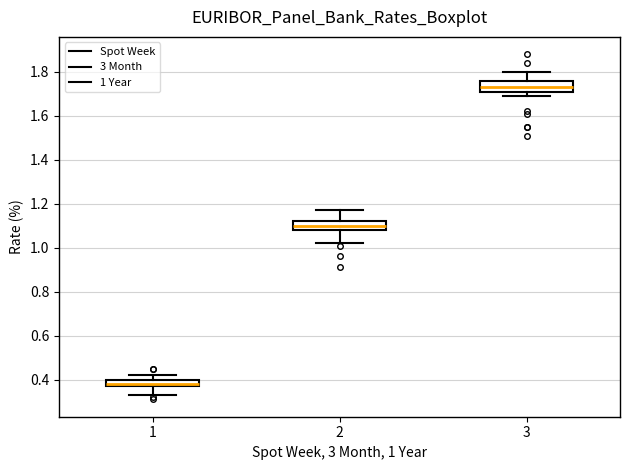

Reading left to right, read every box against the y-axis: the position of its median line, the range the box covers, and the ends of its whiskers. The values are not printed on the chart, so give them approximately, as read against the axis.

1: median 0.38 (just above the box's lower edge), box 0.38 to 0.40, whiskers 0.34 to 0.42
2: median 1.10, box 1.08 to 1.12, whiskers 1.02 to 1.18
3: median 1.74, box 1.70 to 1.76, whiskers 1.70 (just below the box's lower edge) to 1.80